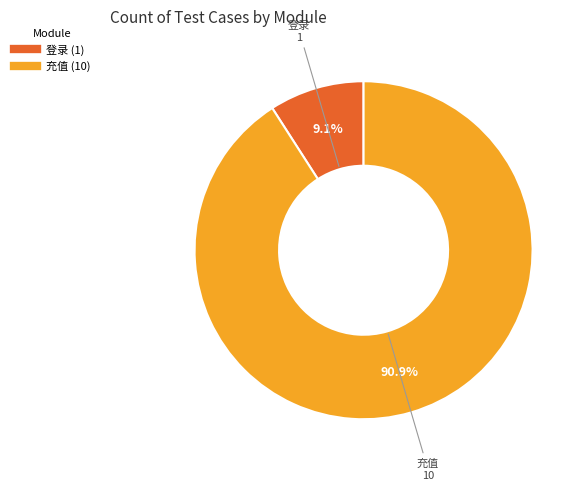

Is it true that 登录 is 9% of the pie?

True